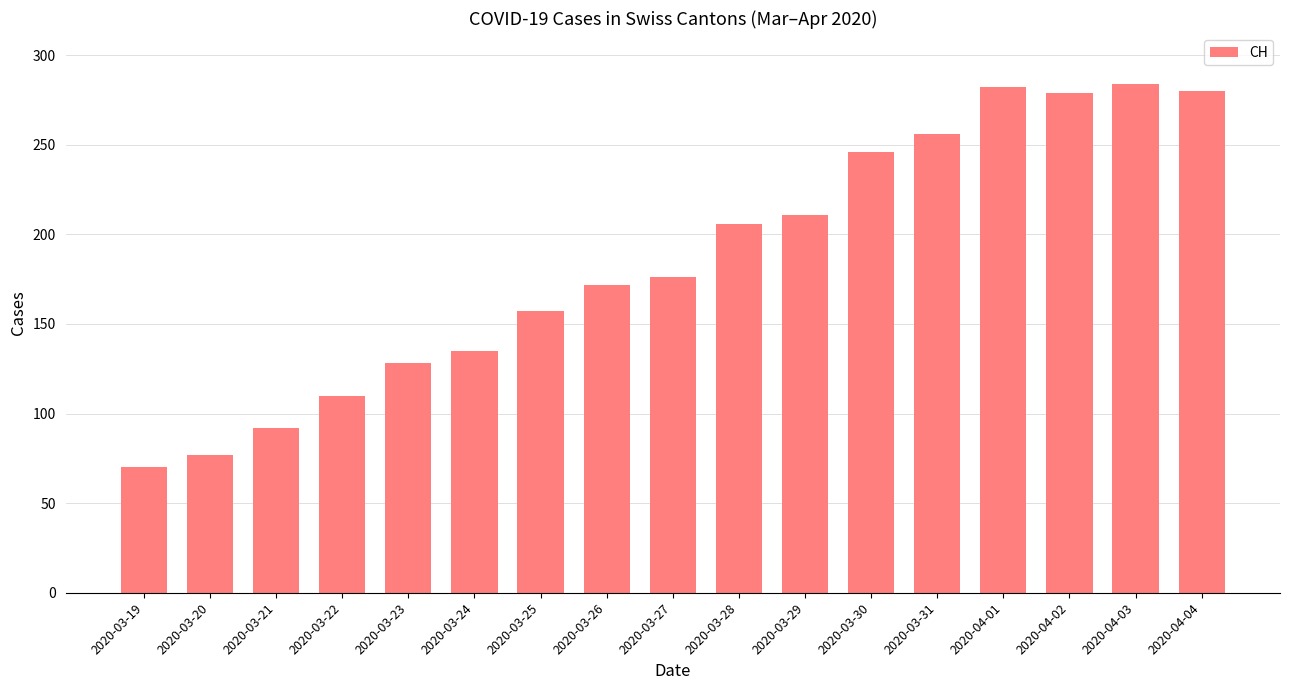

What is the label of the 6th bar from the left?

2020-03-24